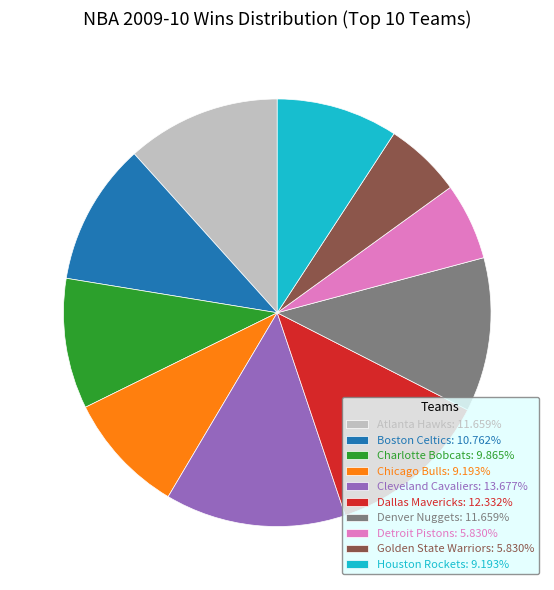

How many slices are in this pie chart?

10